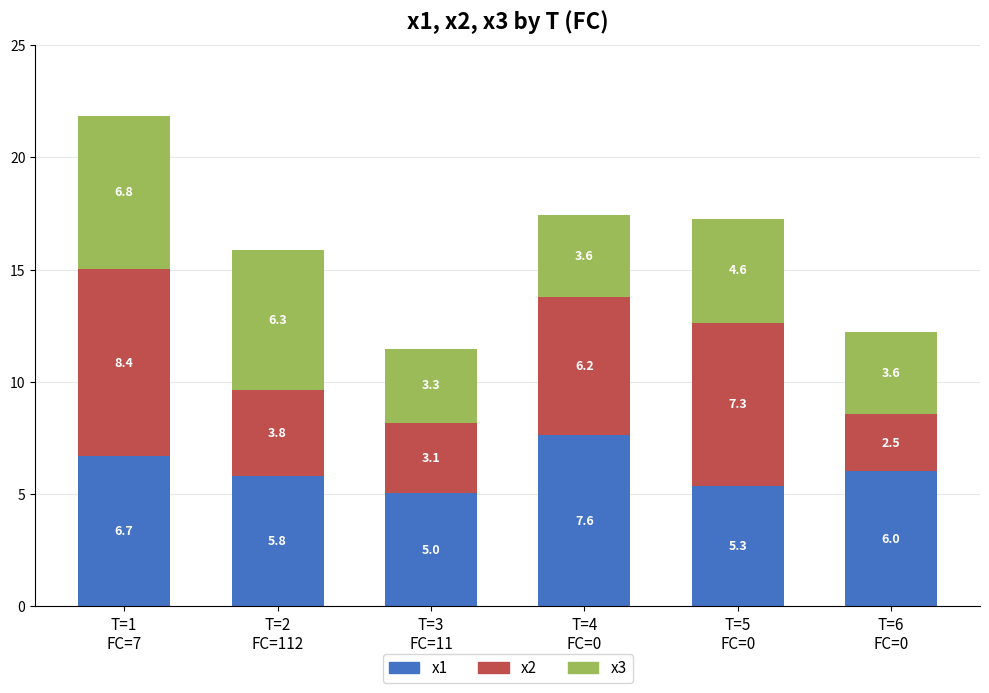

What is the average value of the x1 series?

6.1